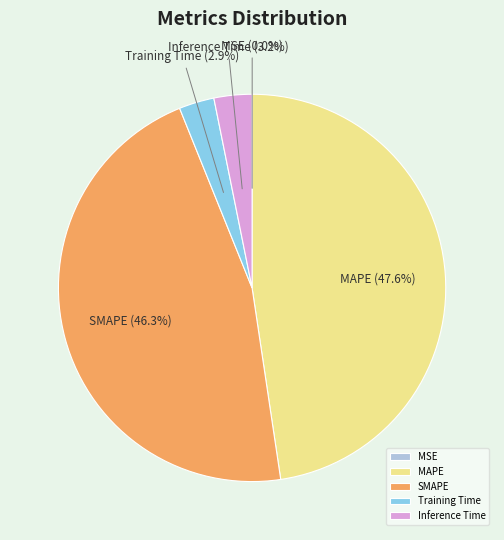

To the nearest percent, what percentage of the pie is Training Time?

3%